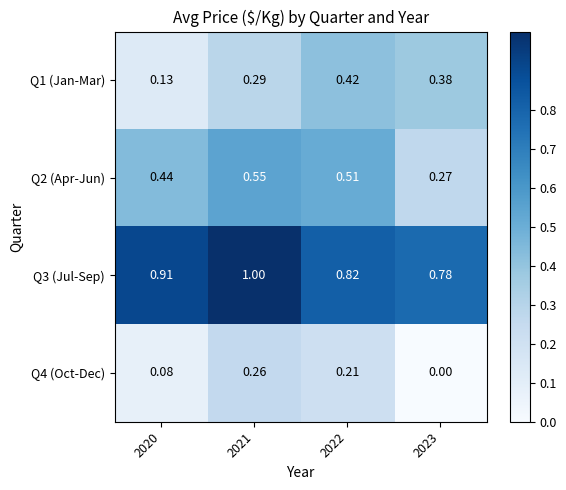

Is the value of Q3 (Jul-Sep) at 2023 greater than the value of Q1 (Jan-Mar) at 2023?

Yes